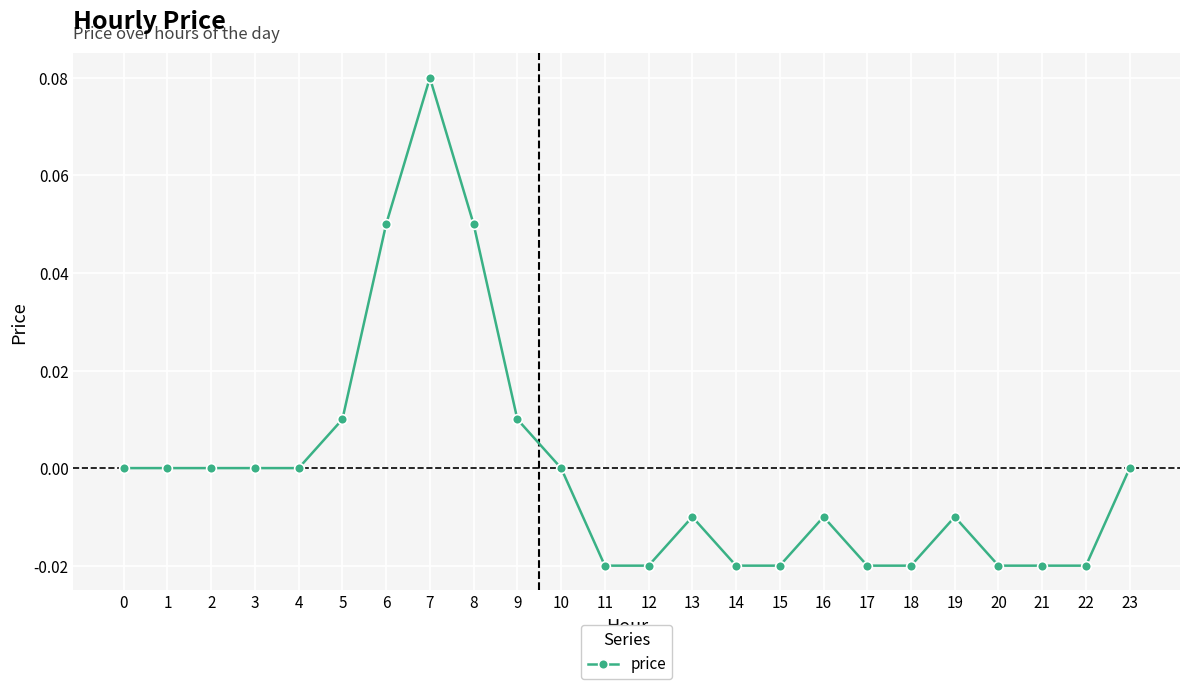

The chart shows a value of -0.0 at 16. True or false?

True